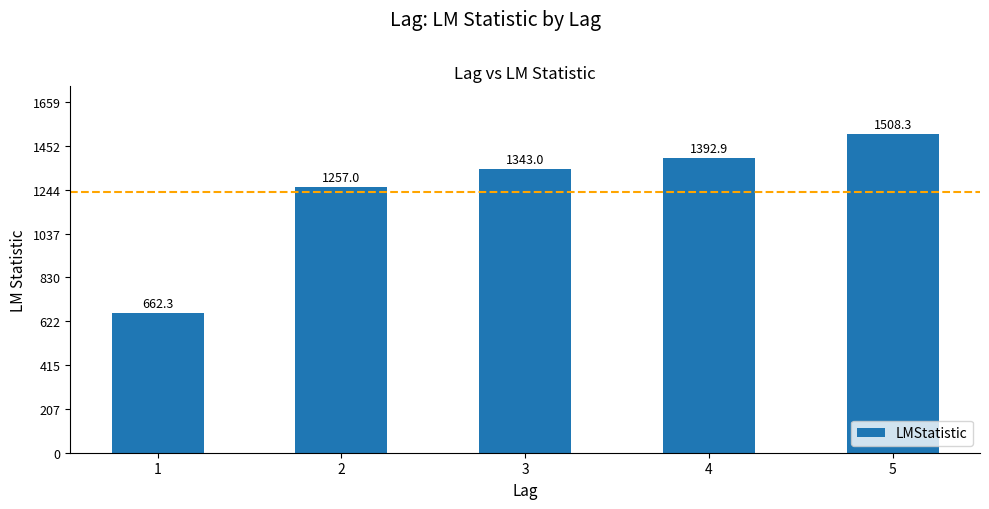

Reading left to right, list all the values displayed in this chart.

1=662.3	2=1257.0	3=1343.0	4=1392.9	5=1508.3